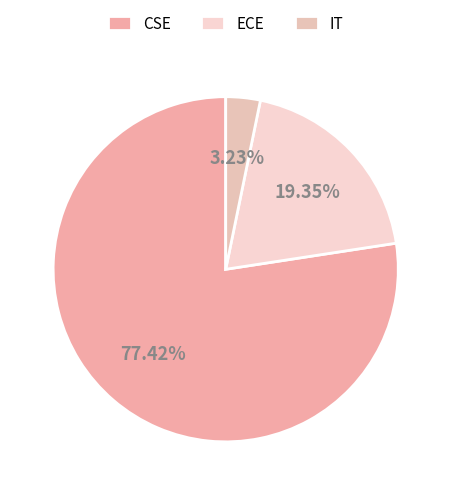

Between CSE and IT, which is larger?

CSE